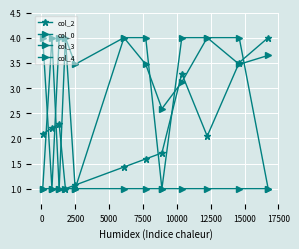

True or false: col_3 and col_0 cross at least once.

True